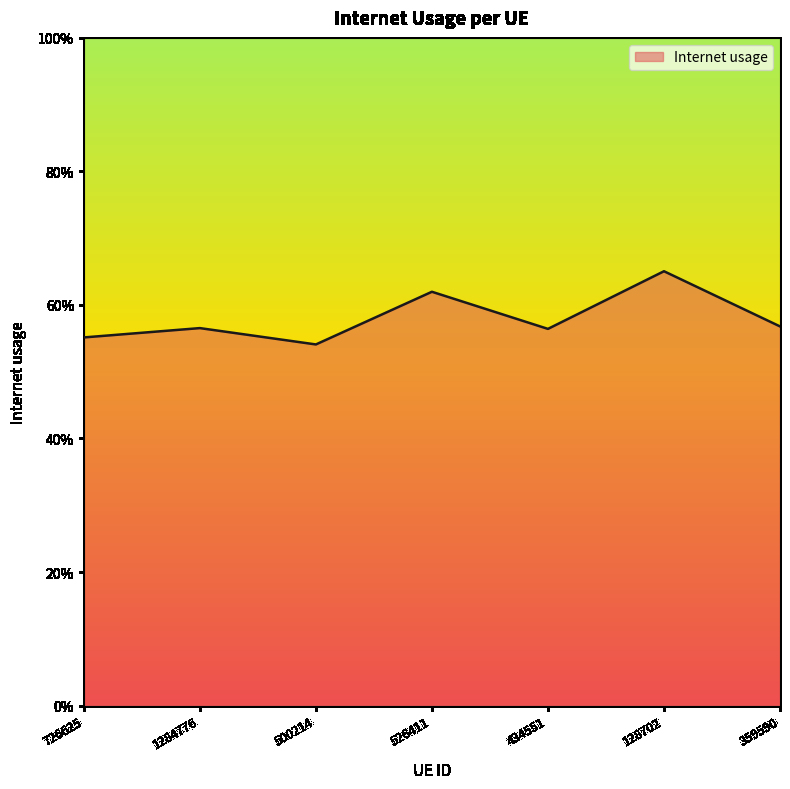

Rank the categories by value from lowest to highest.

500214, 726625, 434551, 1284776, 359590, 526411, 128702